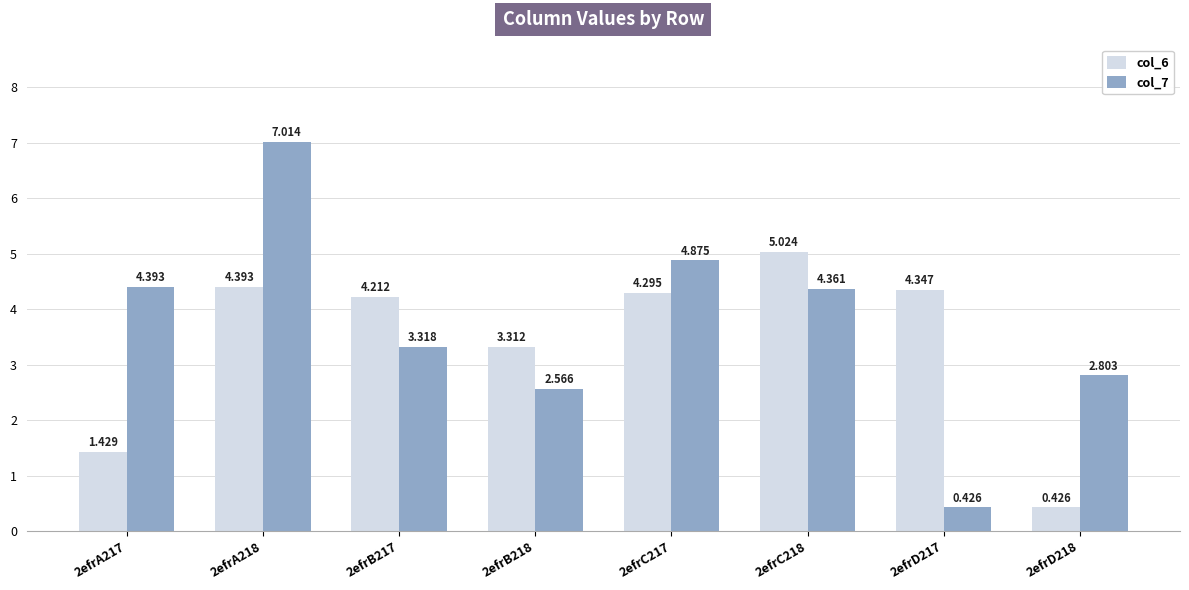

What is the highest value of the col_6 series?

5.0